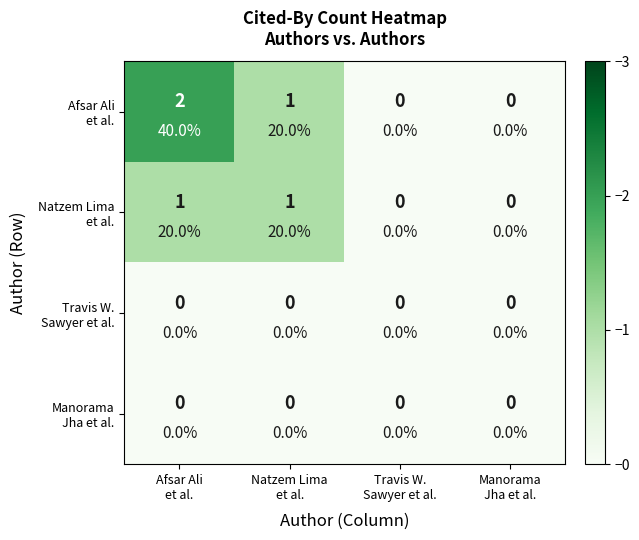

Which series changed the most between Afsar Ali et al. and Travis W. Sawyer et al.?

Afsar Ali et al.